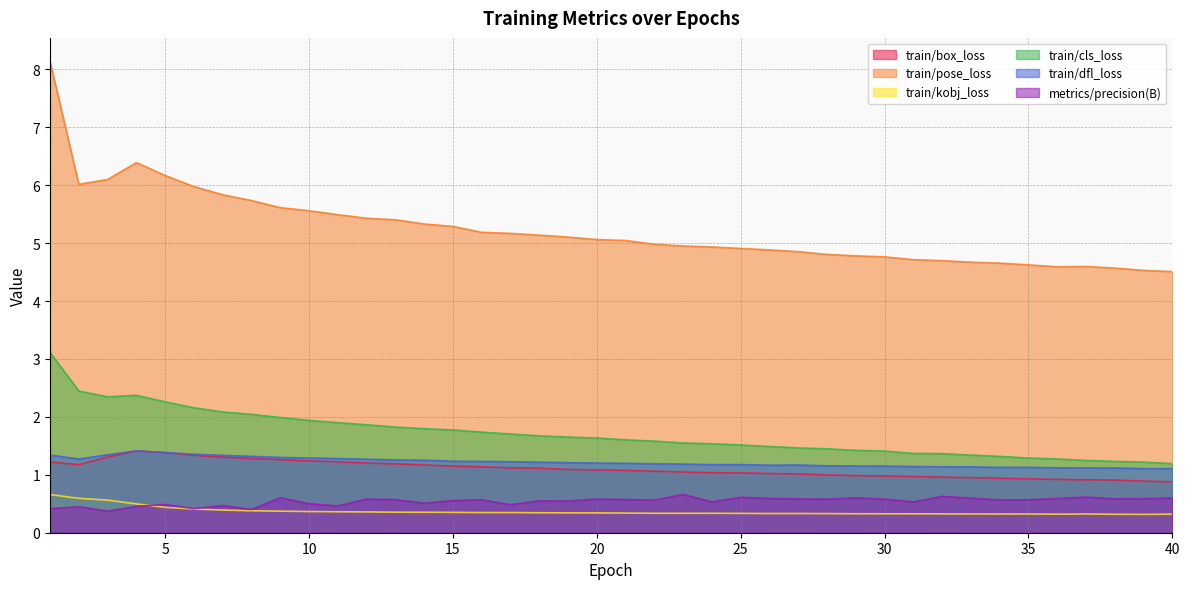

Which has a higher value, 7 or 33?

7